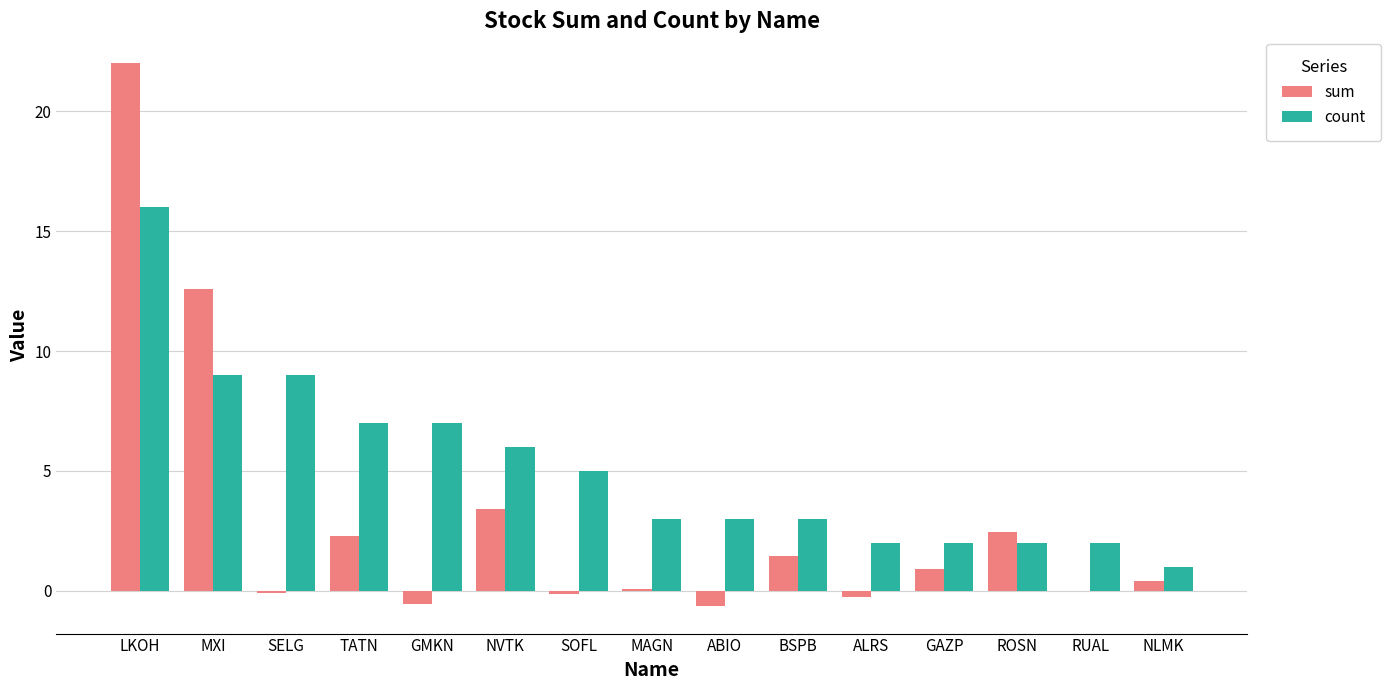

At which label does sum first exceed 0?

LKOH